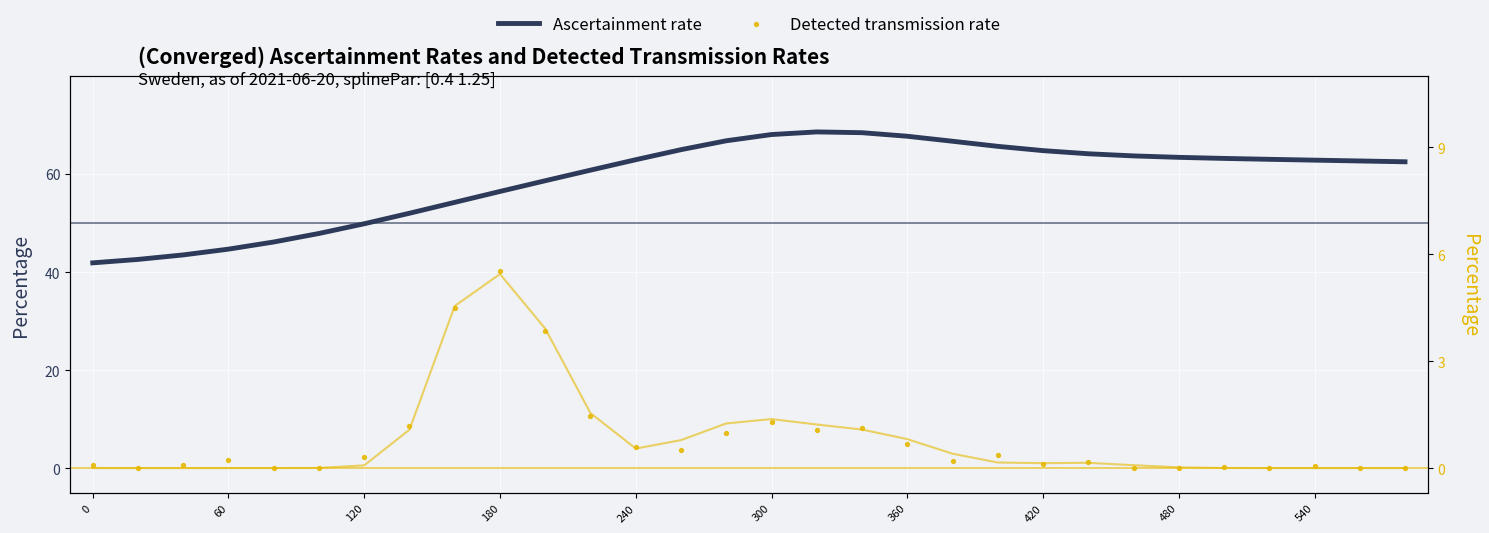

Which series has the widest spread of Y values?

Ascertainment rate